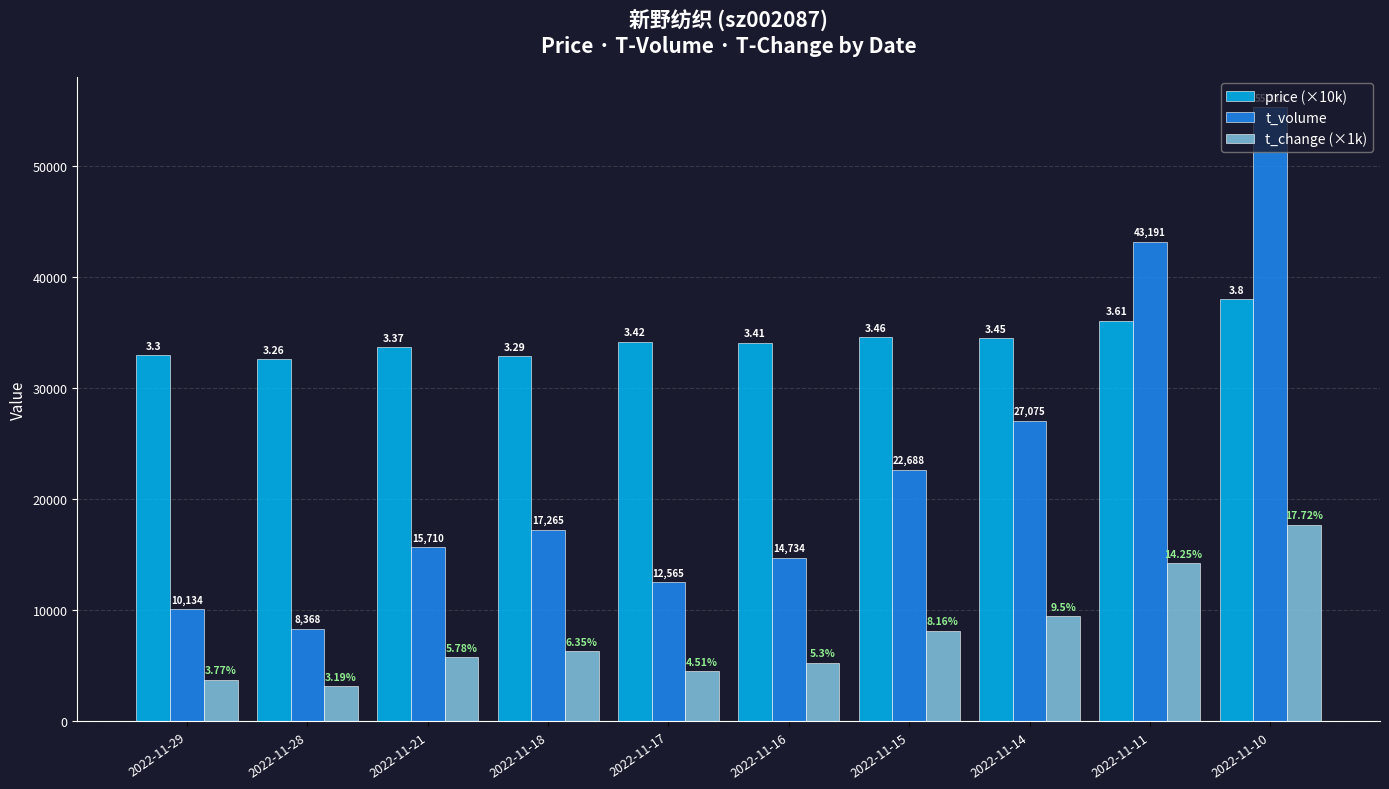

What is the difference between the maximum and minimum values in the t_change (×1k) series?

14530.0